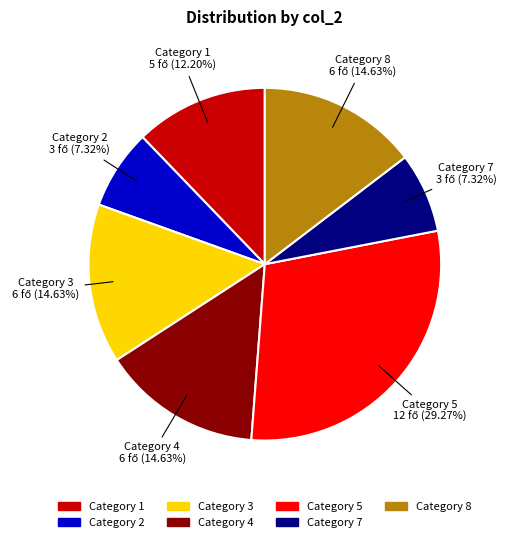

Is there any slice that represents more than half of the pie?

No